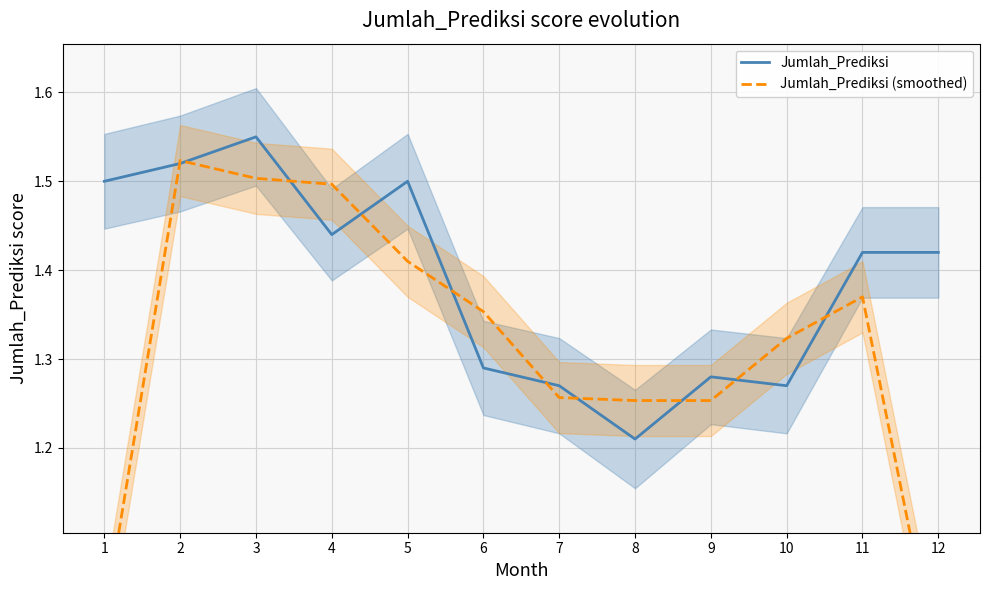

What is the minimum value for Jumlah_Prediksi?

1.2